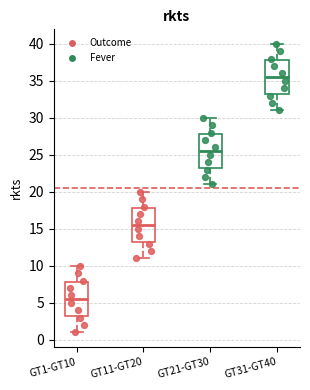

Reading left to right, transcribe this box plot: for each box, give where its median line is, the range the box spans, and where its two whiskers end, as read against the y-axis. The values are not printed on the chart, so give them approximately, as read against the axis.

GT1-GT10: median 5.5, box 3.5 to 8.0, whiskers 1.0 to 10.0
GT11-GT20: median 15.5, box 13.5 to 18.0, whiskers 11.0 to 20.0
GT21-GT30: median 25.5, box 23.5 to 28.0, whiskers 21.0 to 30.0
GT31-GT40: median 35.5, box 33.5 to 38.0, whiskers 31.0 to 40.0